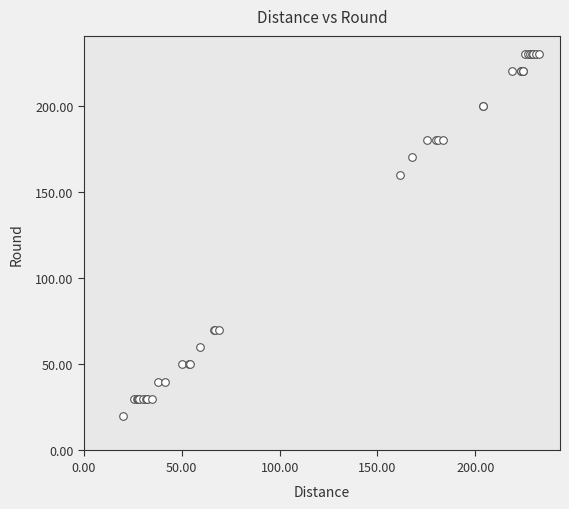

What Y value in the scatter plot is closest to 125?

160